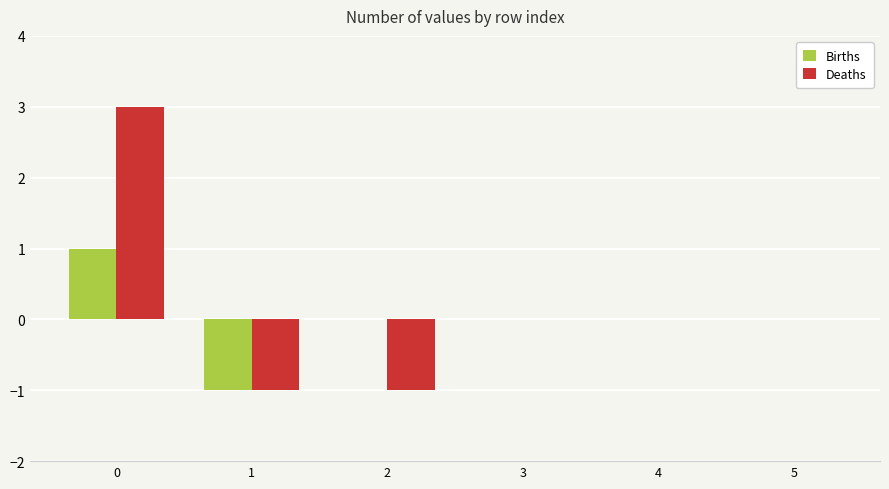

Between 2 and 4, which series saw the biggest shift?

Deaths